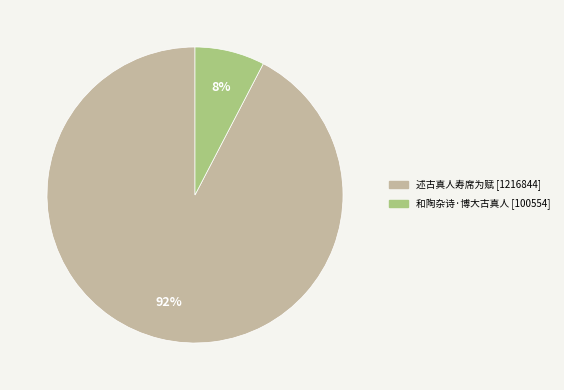

To the nearest percent, what is the average slice percentage?

50%